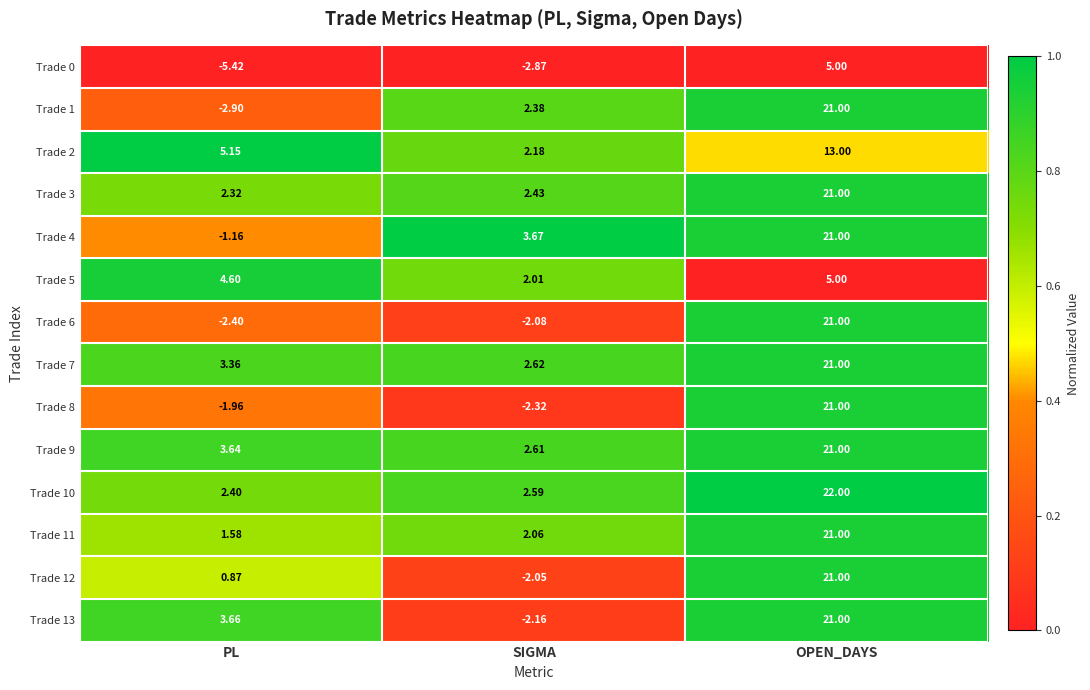

List the labels in order of Trade 10 value, smallest first.

PL, SIGMA, OPEN_DAYS